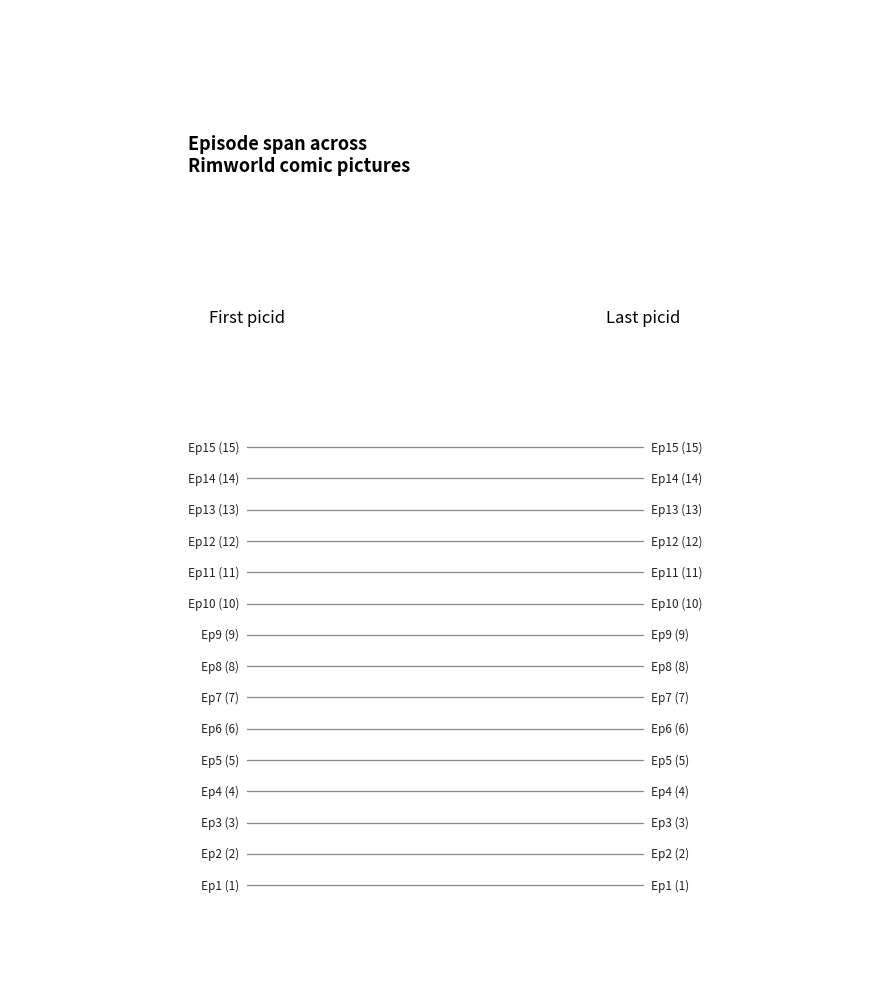

True or false: Cumulative pics has a value of 26 at 14.

False